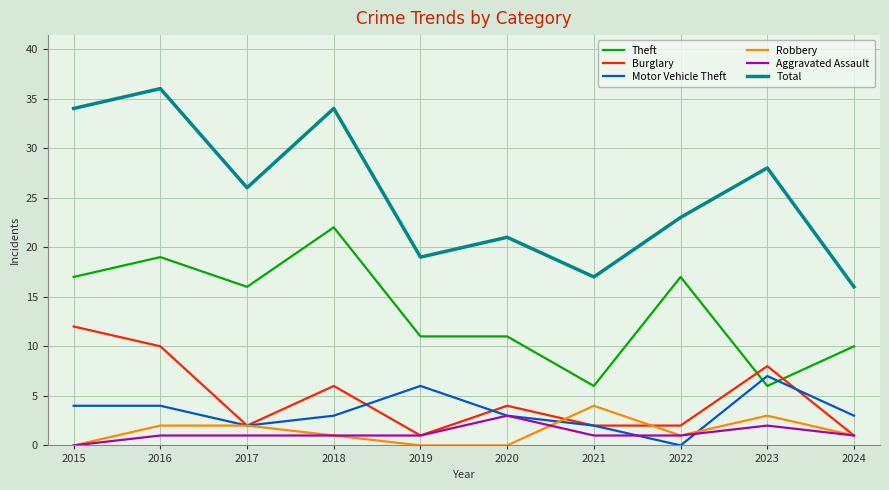

True or false: Total and Theft intersect in this chart.

False